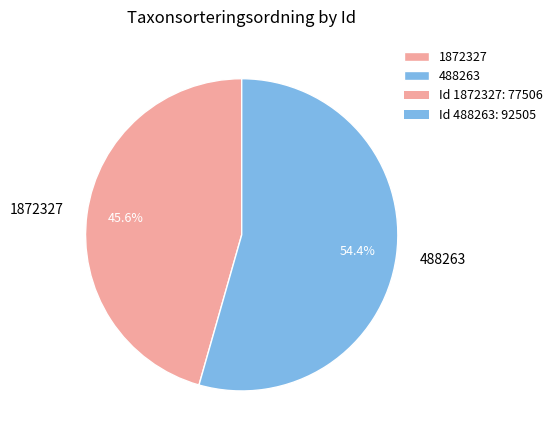

Which category has the smallest portion of the pie?

1872327